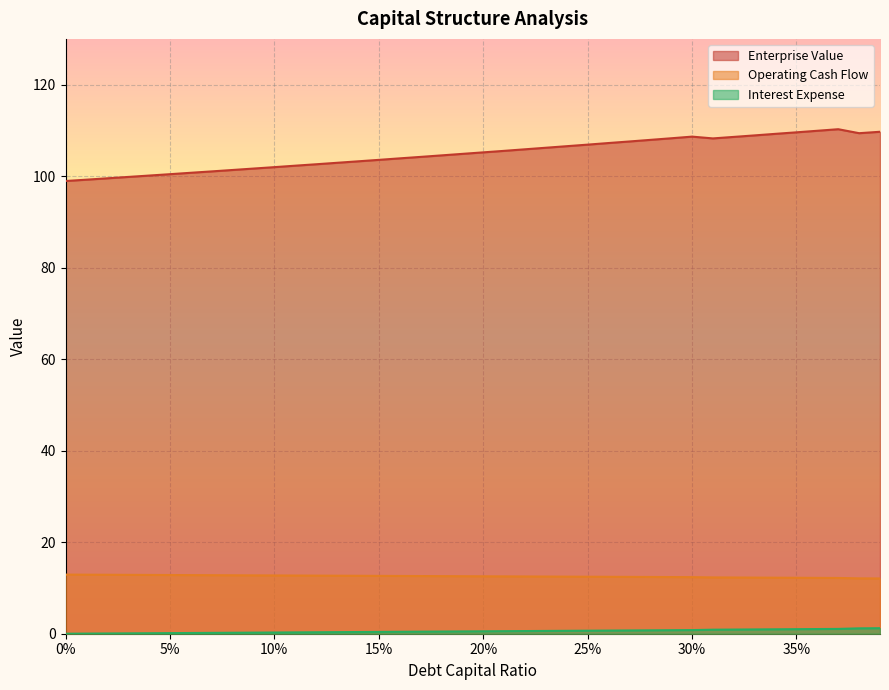

What is the value of the enterprise_value point at the 26th from the left?

0.7